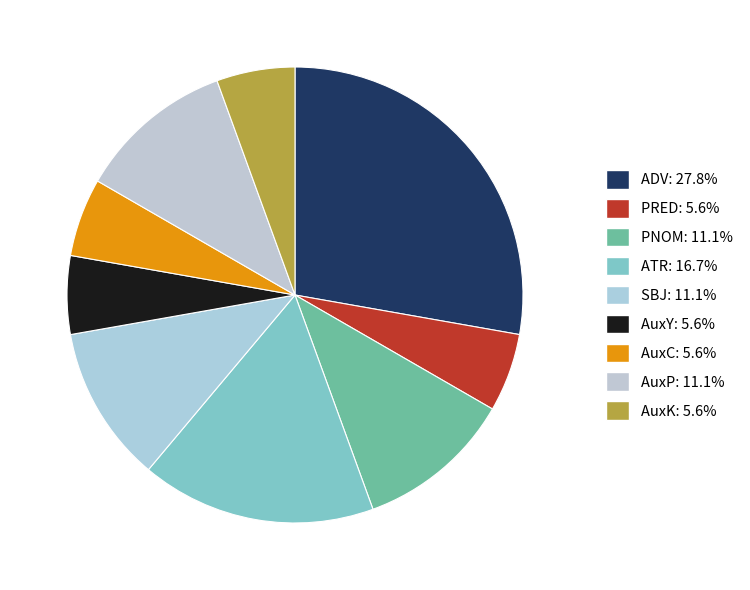

Does ADV account for over 50% of the chart?

No